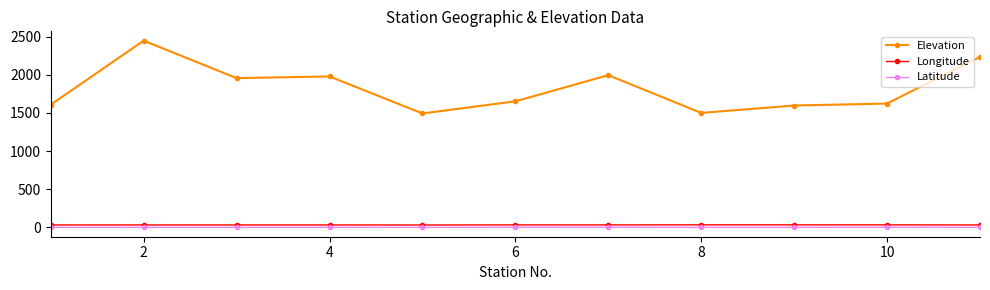

Which series has the largest total across all categories?

Elevation